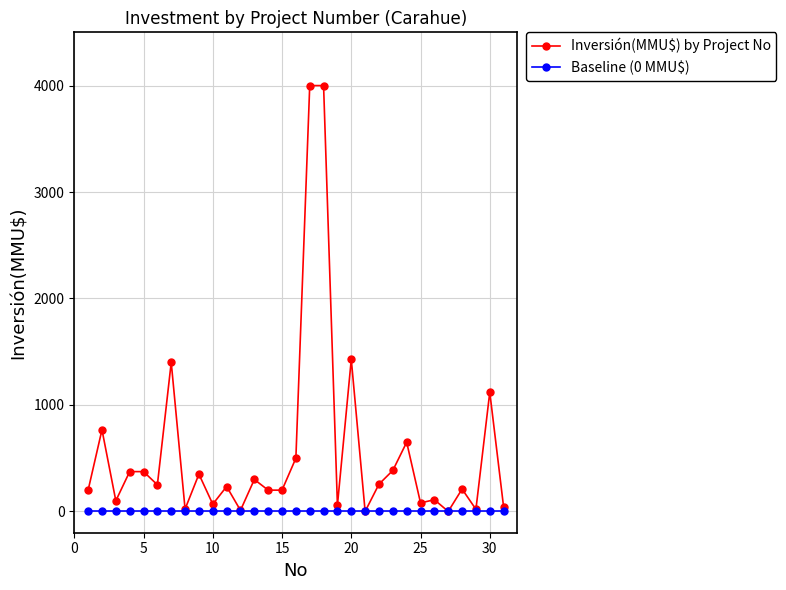

Which series has the largest total across all categories?

Inversión(MMU$) by Project No